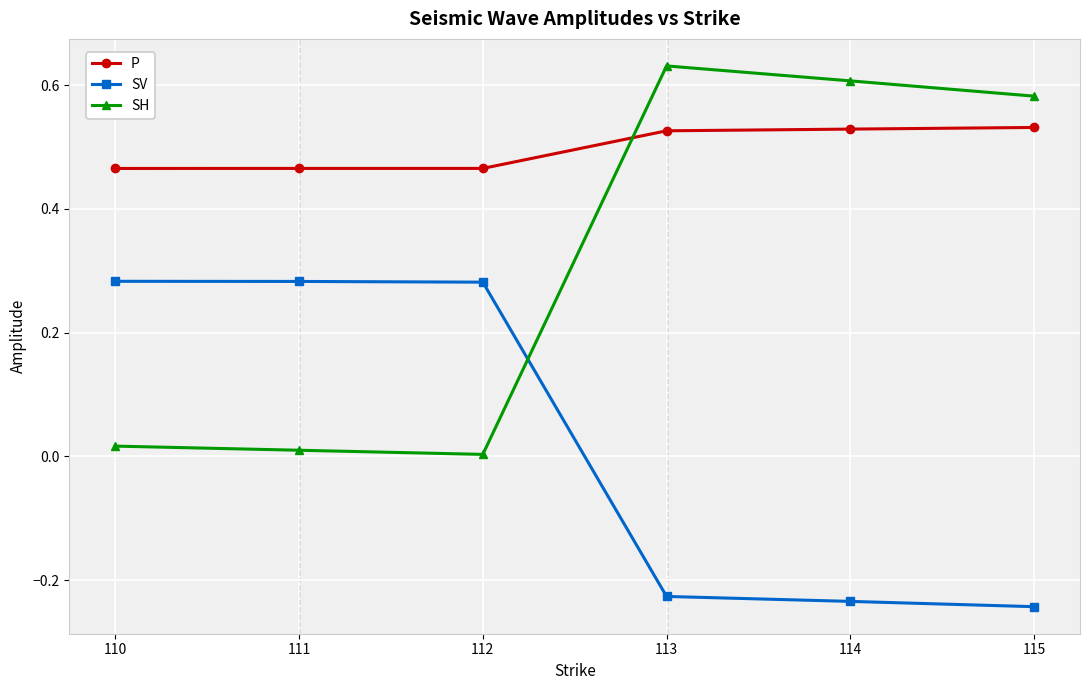

Where is SV nearest to the value 0?

113